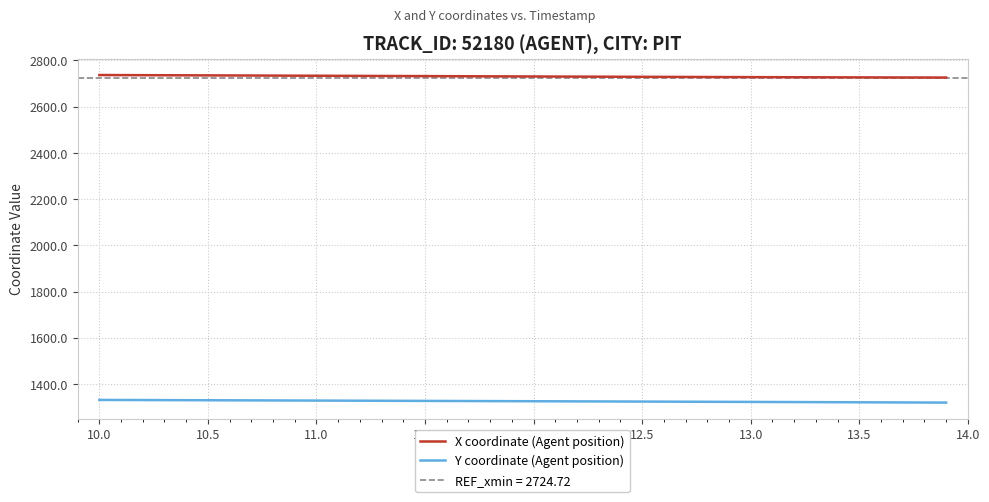

True or false: X coordinate (Agent position) has a value of 874.5 at 11.5.

False